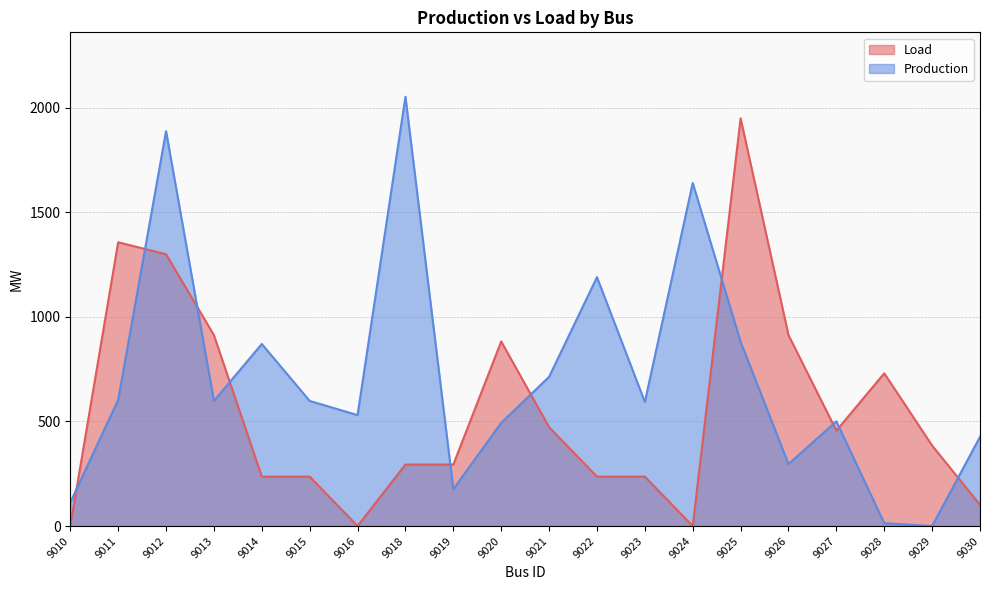

What is the value of the Load point at the 17th from the left?

456.0